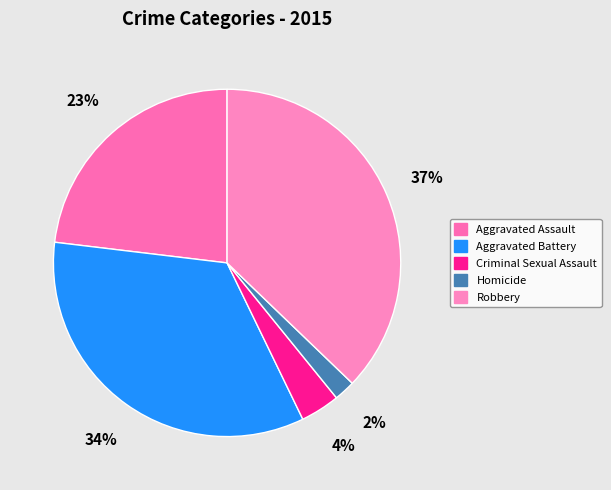

How many slices are in this pie chart?

5